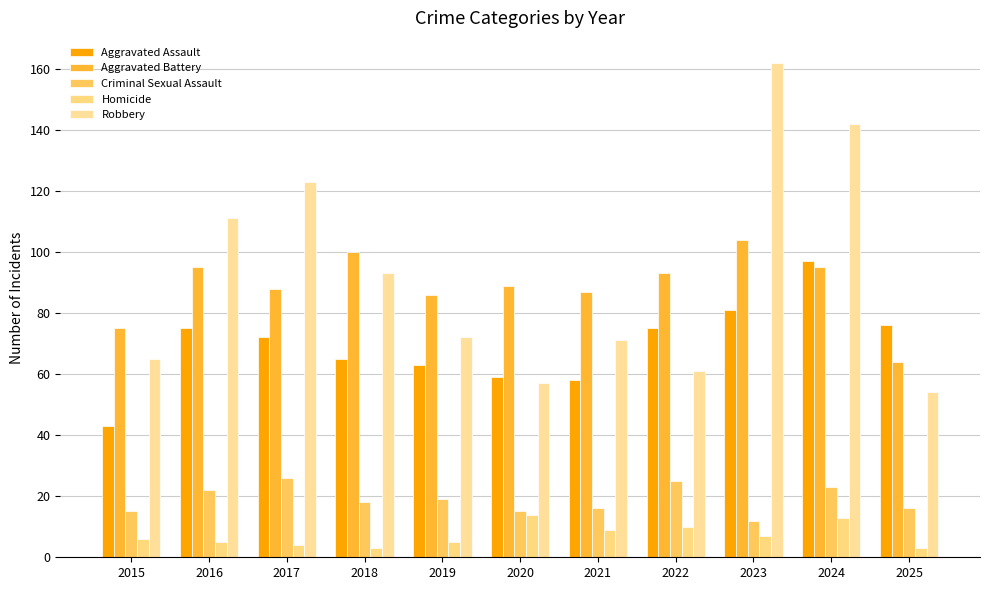

Where is Aggravated Assault nearest to the value 70?

2017